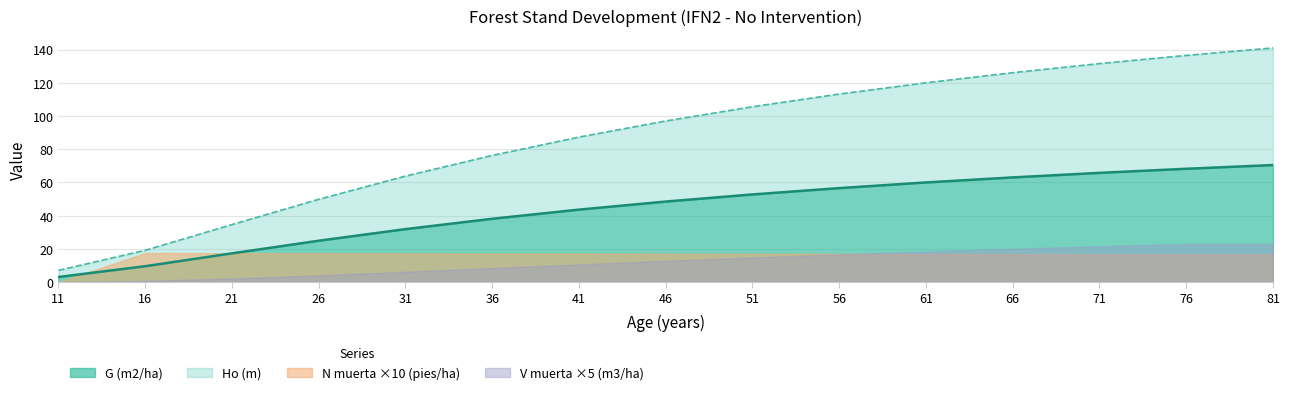

Is it true that G (m2/ha) equals 43.6 at 41?

True